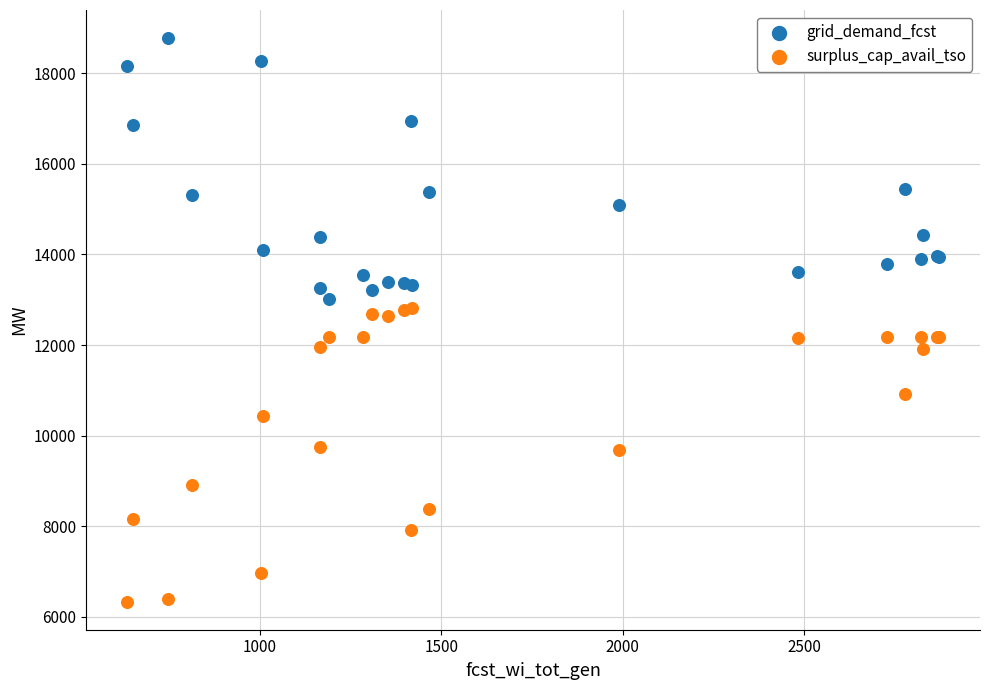

What is the X range (max minus min) for the scatter plot?

2241